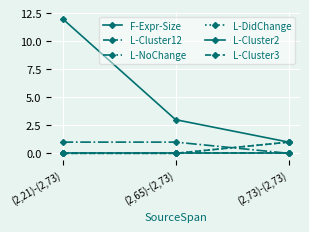

Which category has the lowest value across all series?

(2,21)-(2,73)